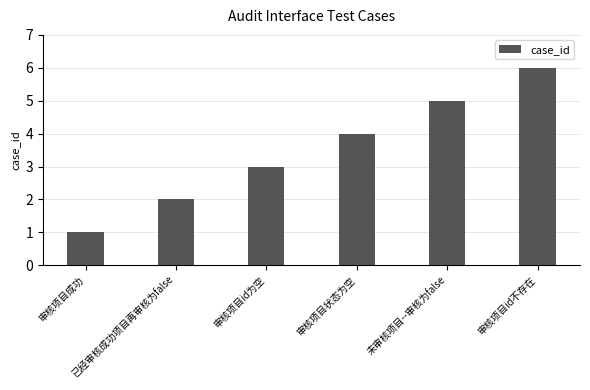

True or false: the data shows 5 at 未审核项目--审核为false.

True